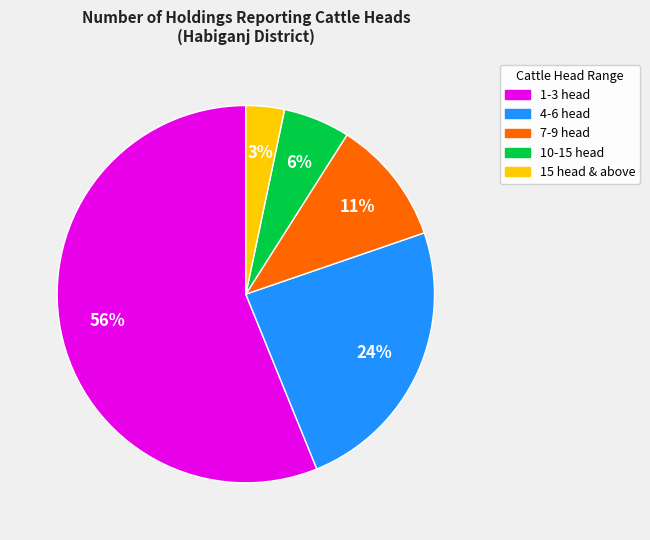

Rank the categories by value from highest to lowest.

1-3 head, 4-6 head, 7-9 head, 10-15 head, 15 head & above